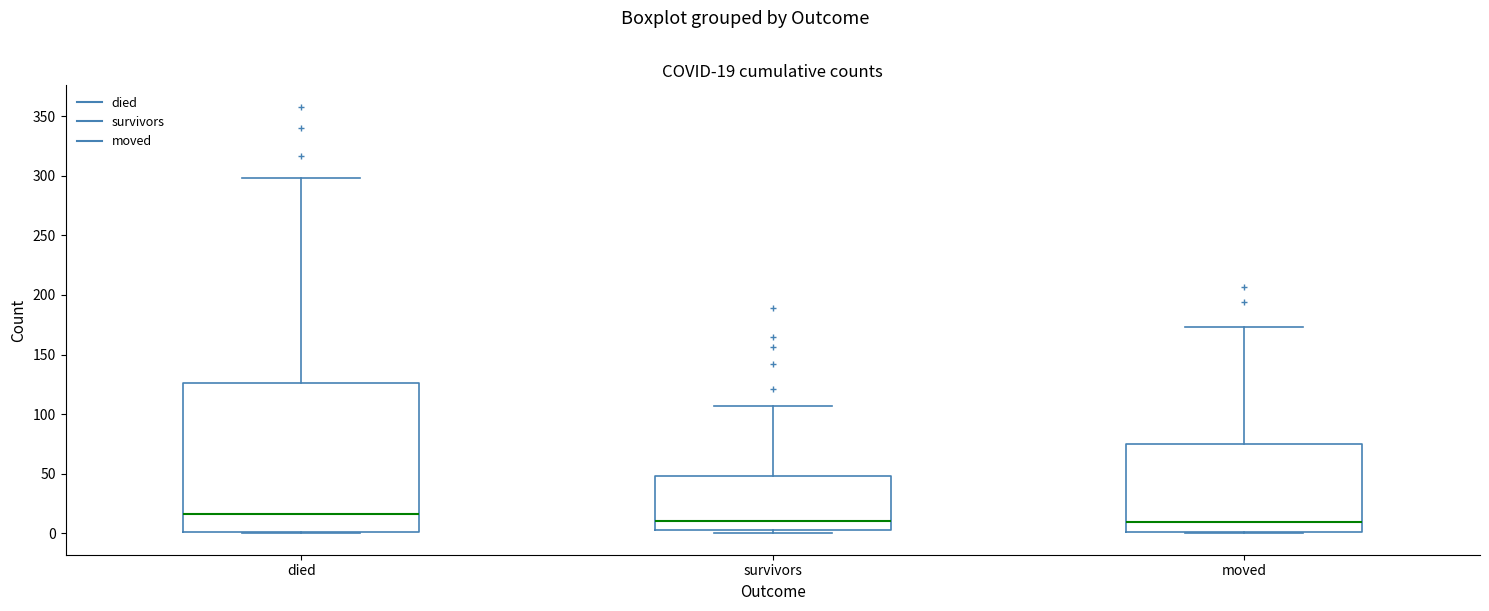

Comparing the boxes themselves (not the whiskers), which one is the tallest?

died